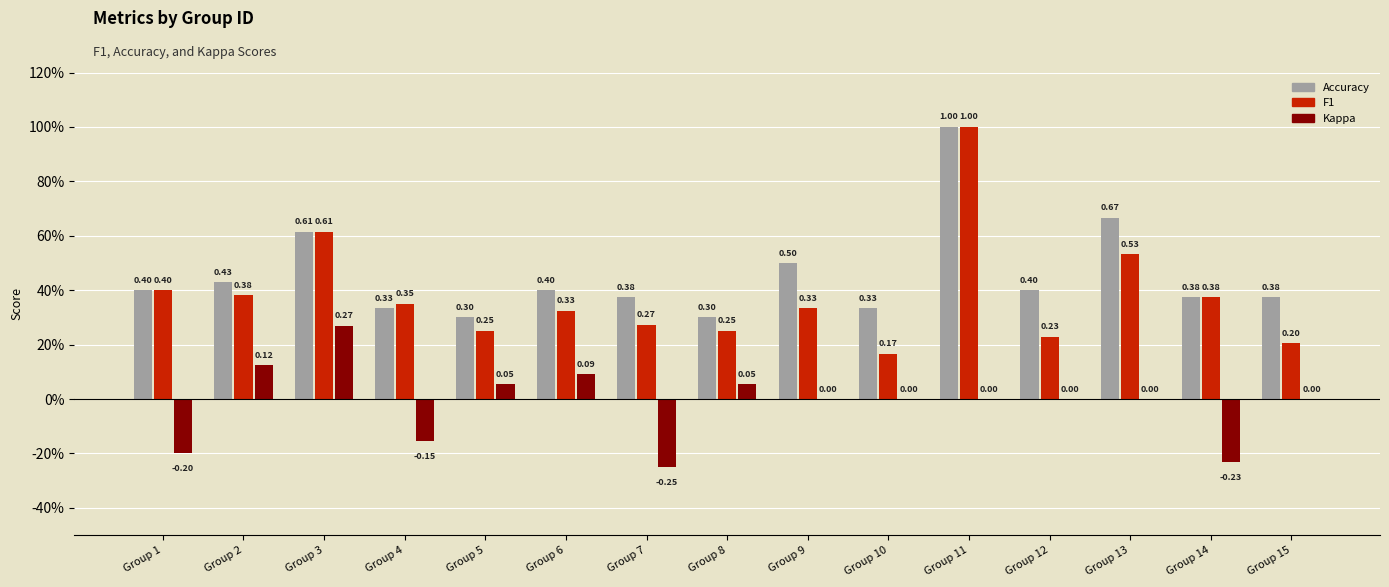

The accuracy series shows 0.2 at 23. True or false?

False